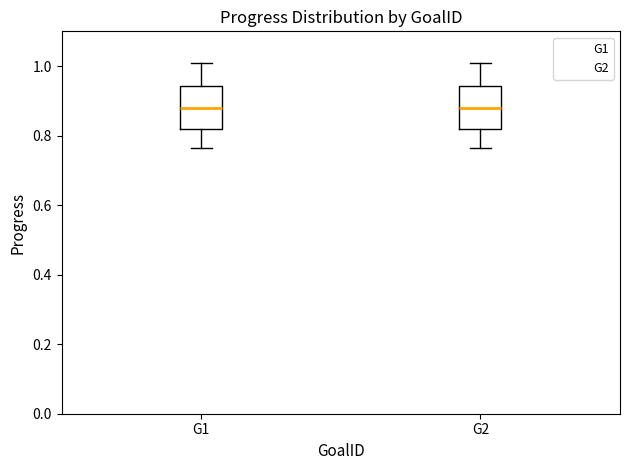

Where does the median line of the box for G1 sit on the y-axis? The values are not printed on the chart, so give them approximately, as read against the axis.

0.88